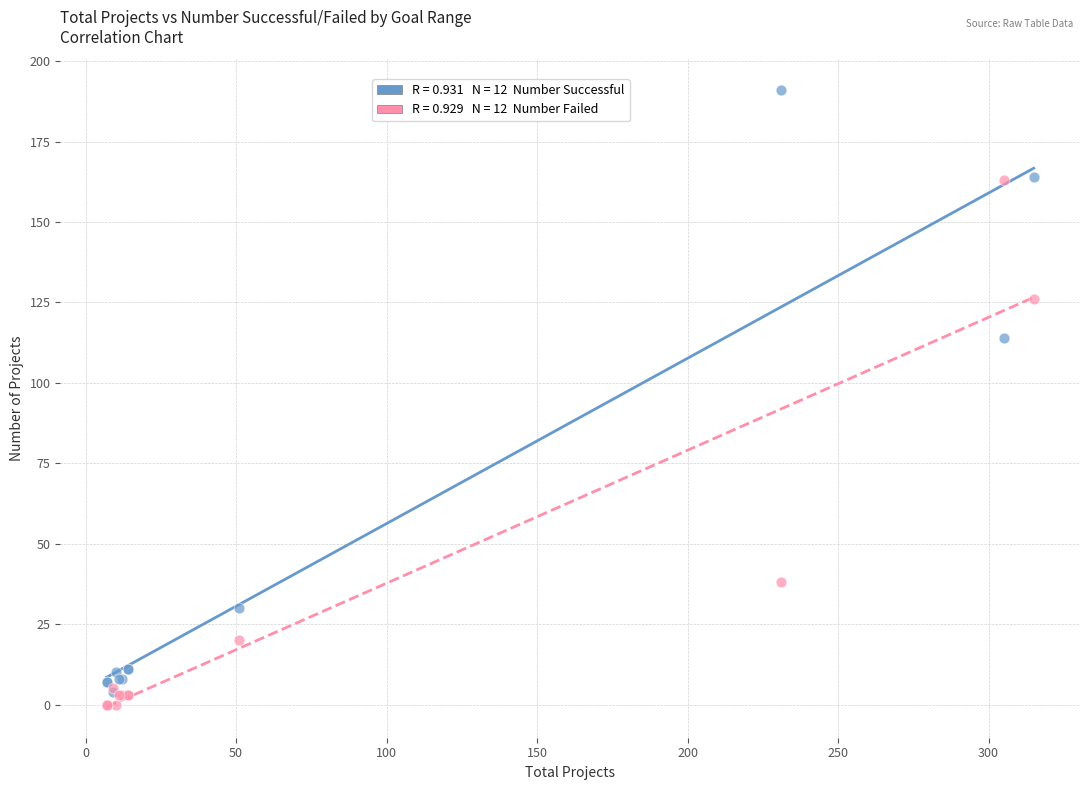

Across all series, what Y value is closest to 95?

114